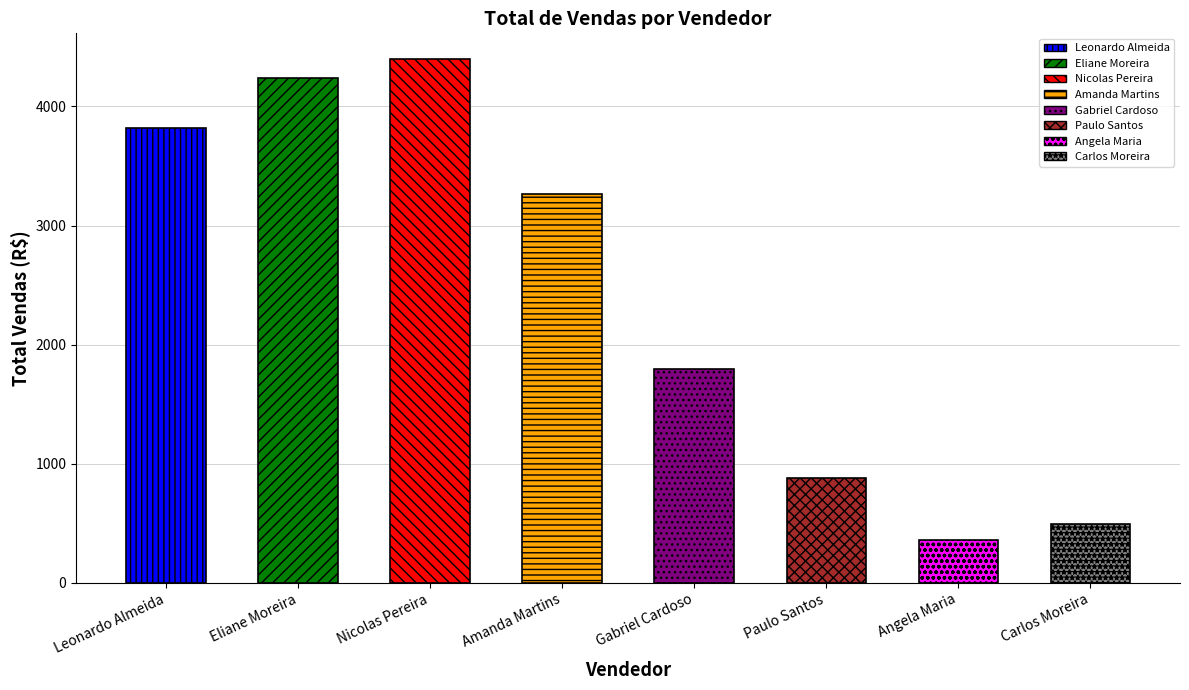

True or false: the data shows 489.9 at Carlos Moreira.

True